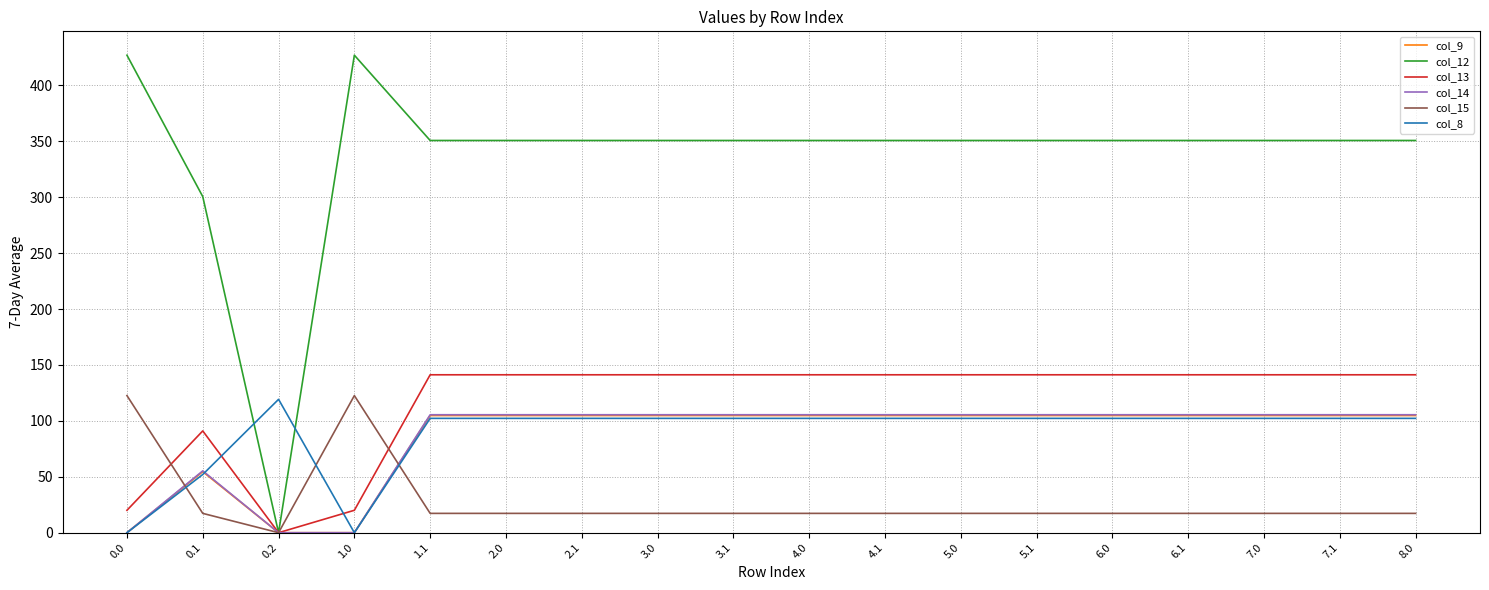

What is the highest value of the col_14 series?

105.5